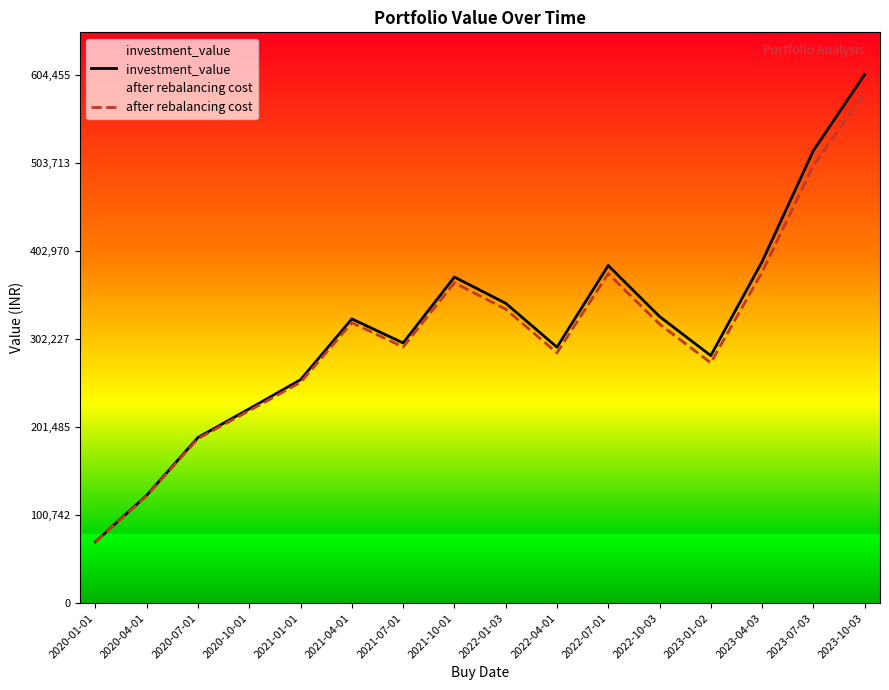

Reading right to left, transcribe all the data shown in this chart.

investment_value: 604455.7	517442.4	390485.9	283120.8	327861.3	386124.9	292760.0	342991.2	372962.8	297594.2	325061.9	255568.5	222235.5	189497.5	123455.0	70316.5
after rebalancing cost: 583505.3	500509.4	378429.7	274903.7	319150.6	376784.8	286269.7	336207.5	366418.0	292946.5	320736.8	252677.5	220180.7	188139.3	122827.5	70097.5